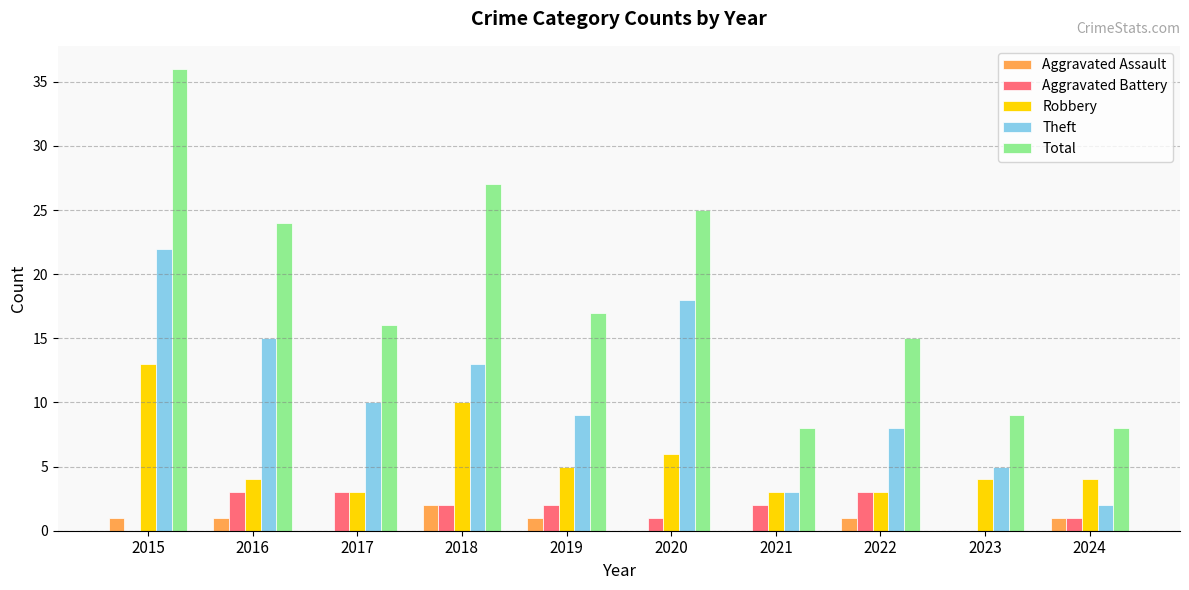

Which series has the largest total across all categories?

Total